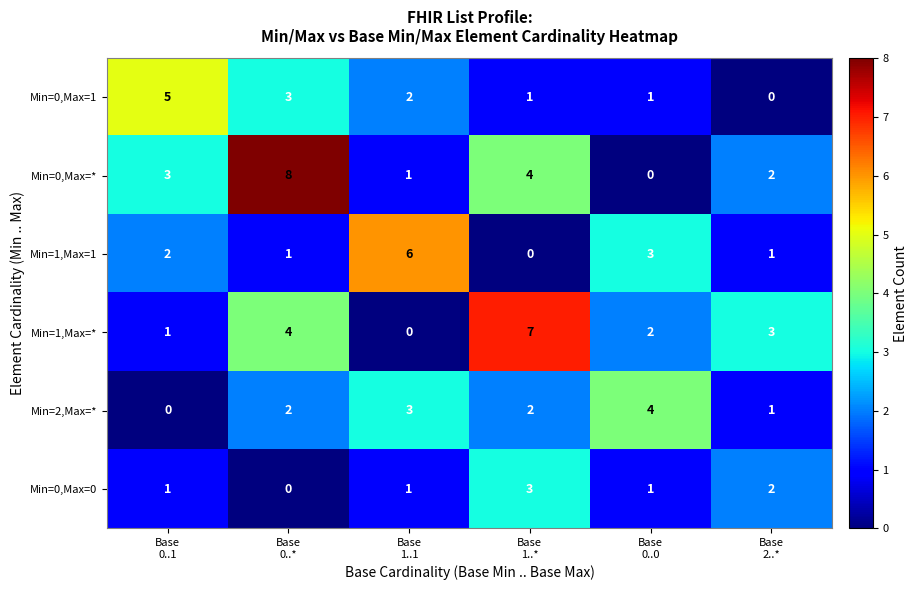

Which series has the largest range (max minus min)?

Min=0,Max=*